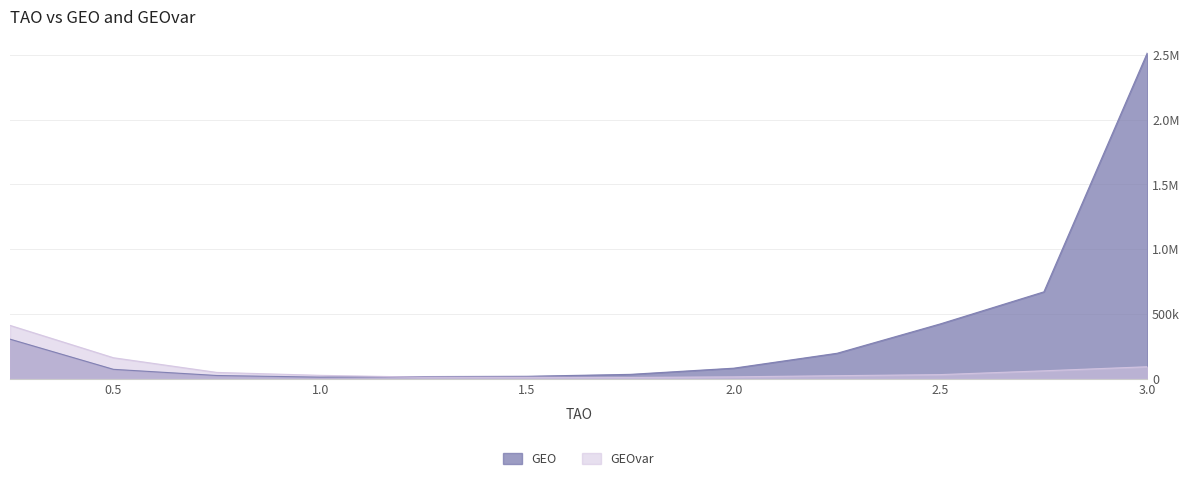

What is the difference between the highest and lowest values at 0.25?

106291.6